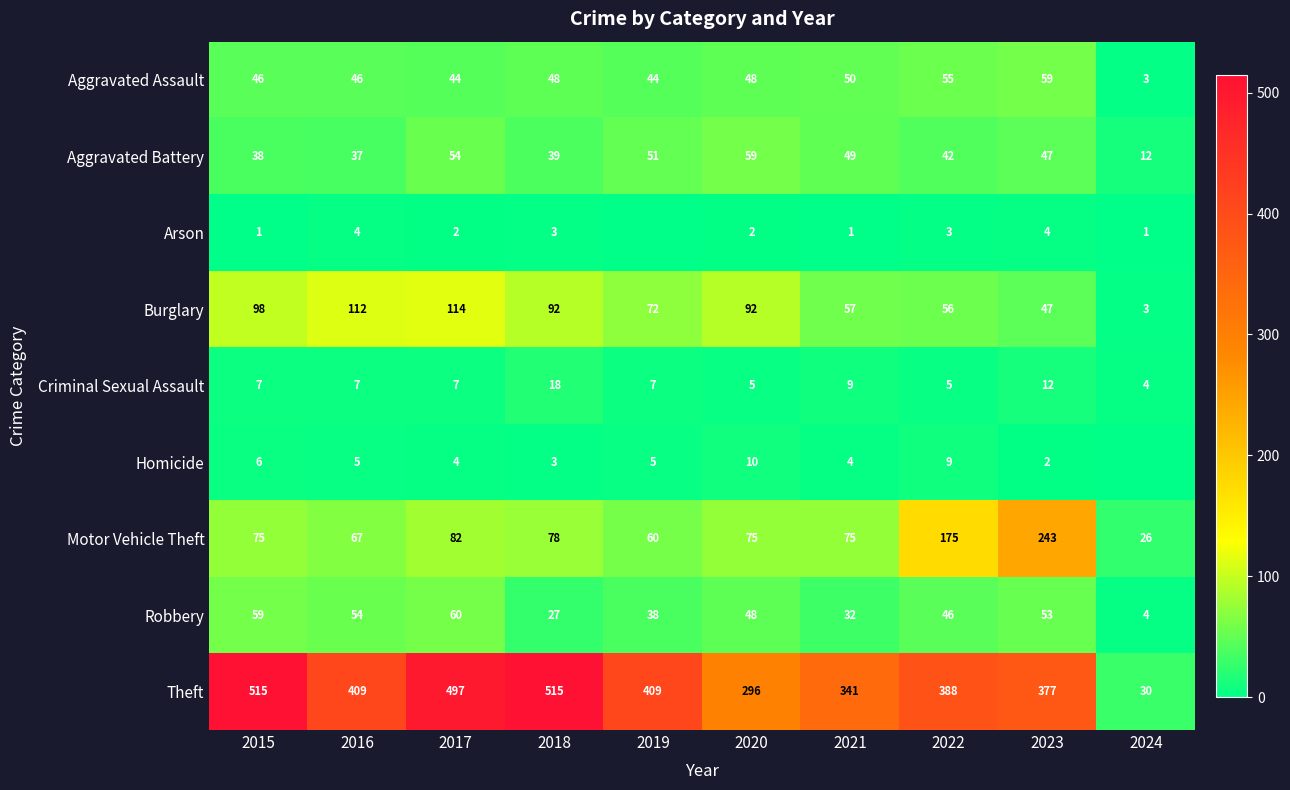

Between 2015 and 2020, which series saw the biggest shift?

Theft